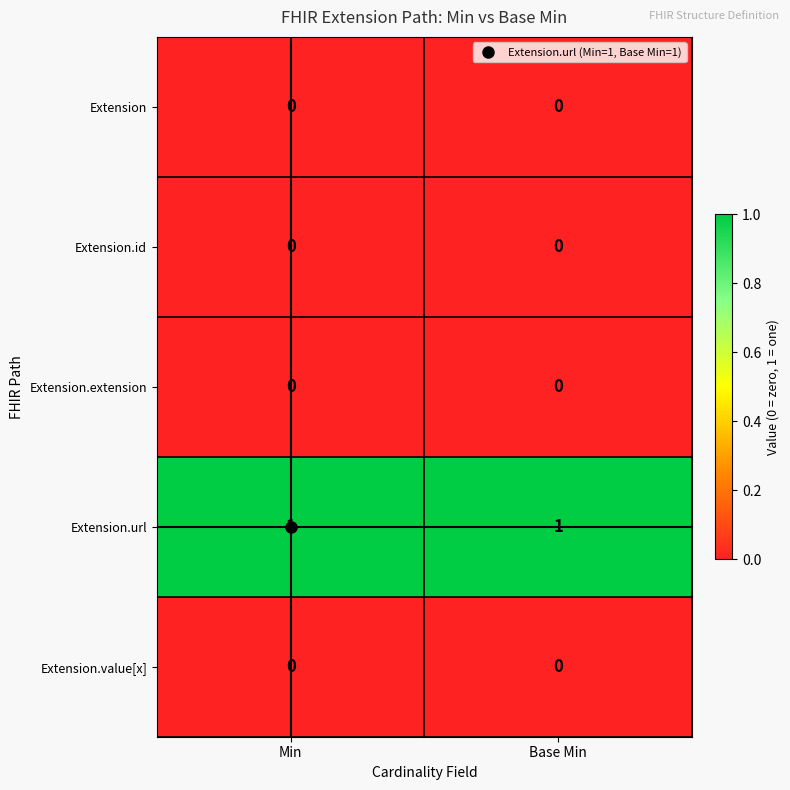

Which series has the largest range (max minus min)?

row_0